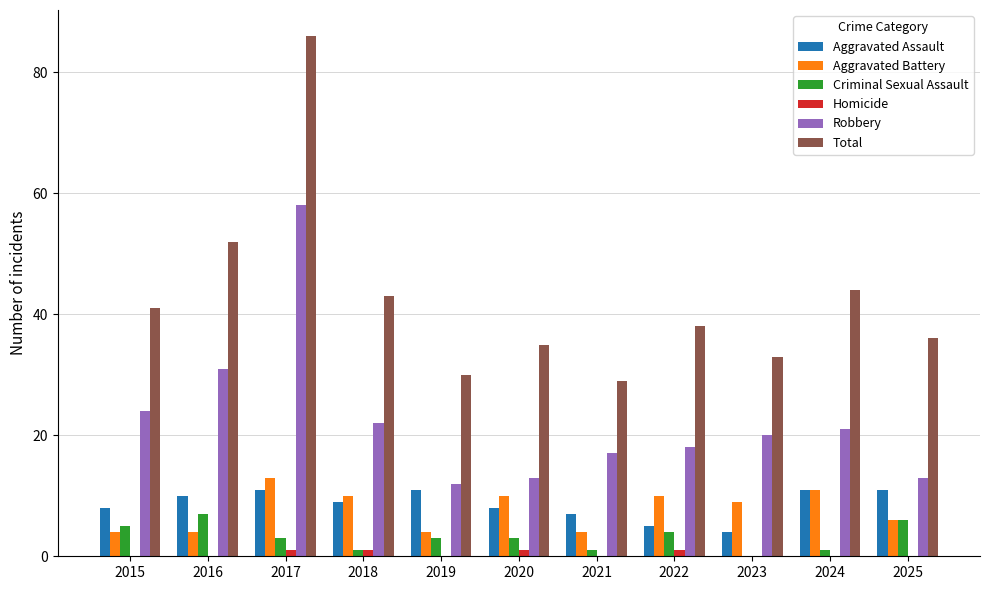

The value of Aggravated Assault at 2025 is 4. True or false?

False